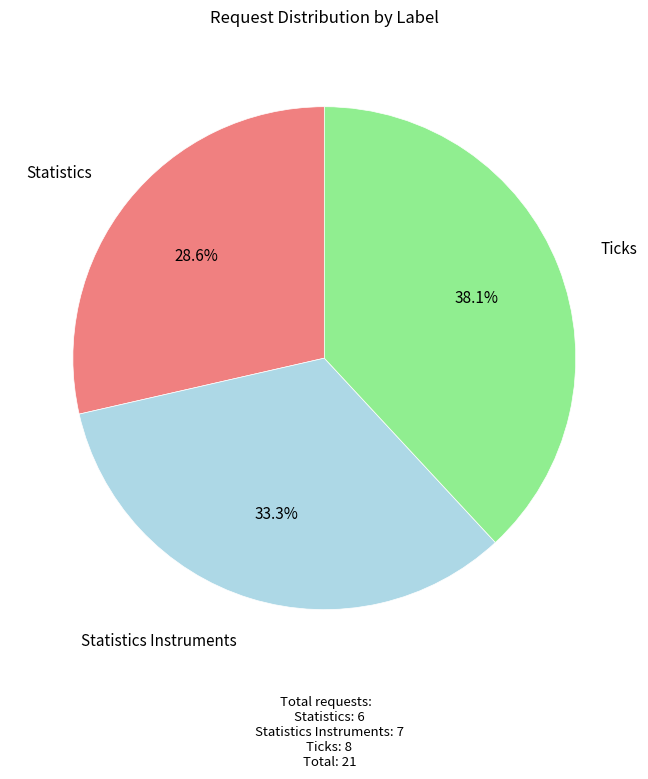

Is there any slice that represents more than half of the pie?

No